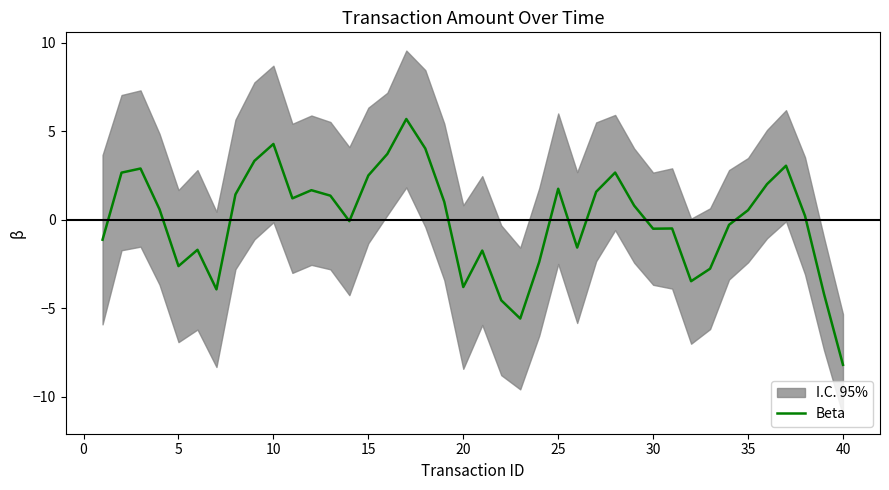

Does the chart display data point markers on the line(s)?

No